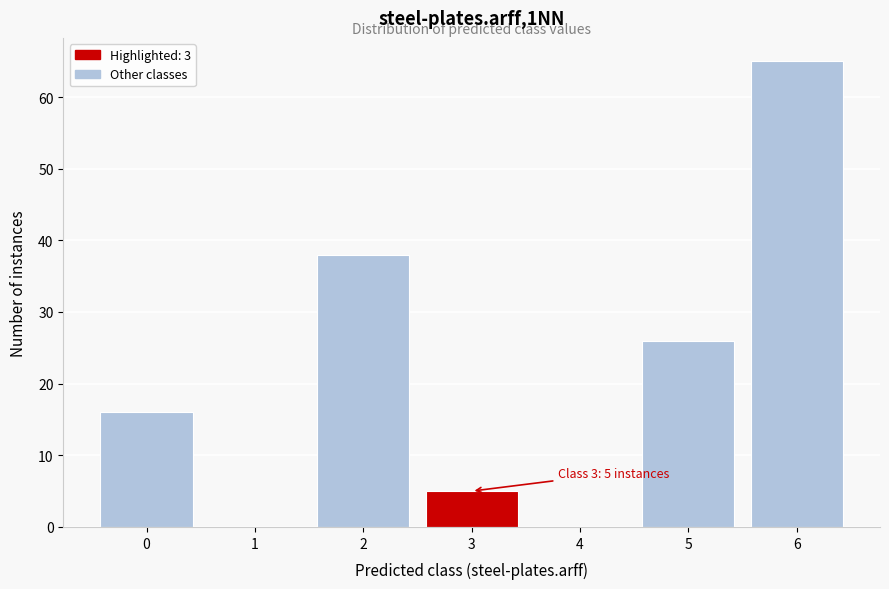

Which range on the x-axis has the tallest bar?

5.5 to 6.5